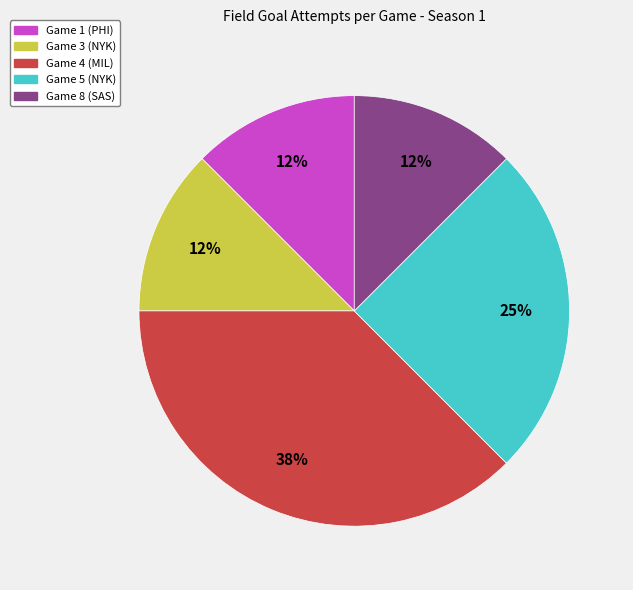

To the nearest percent, what is the average slice percentage?

20%